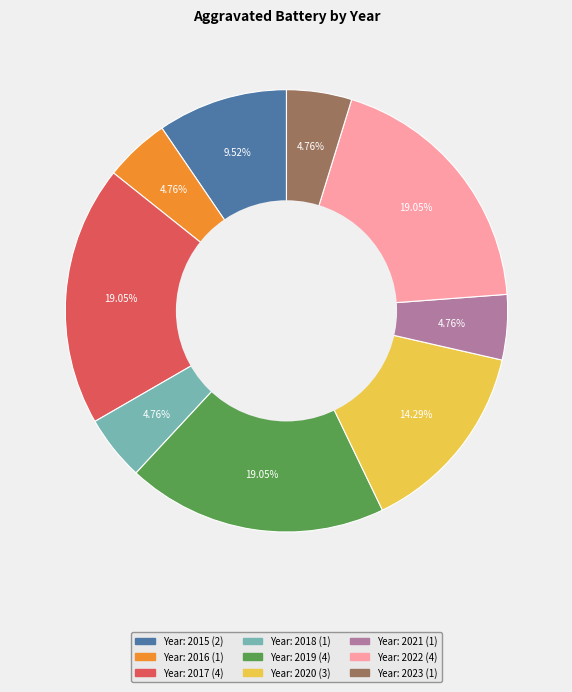

Does any single category account for the majority?

No